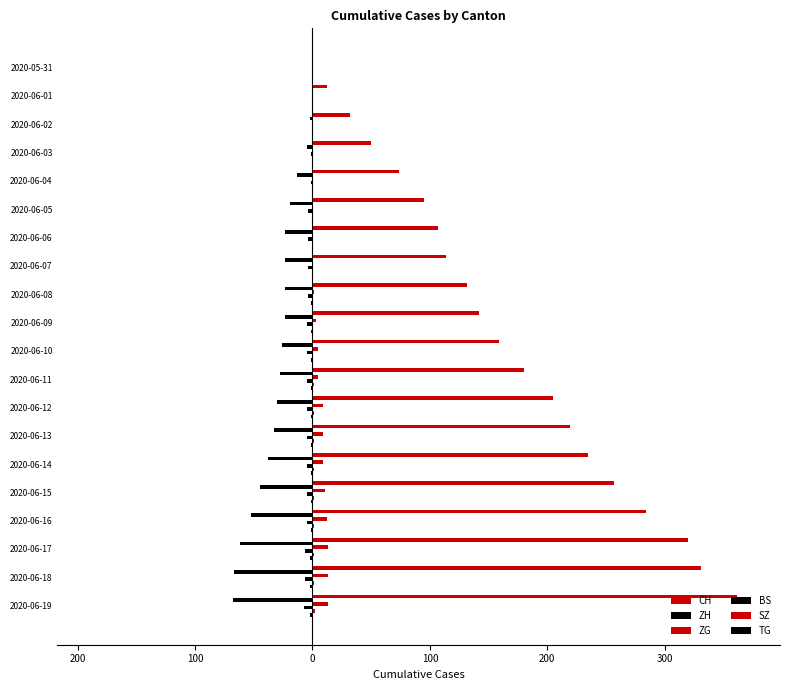

What is the difference between the maximum and minimum values in the ZH series?

68